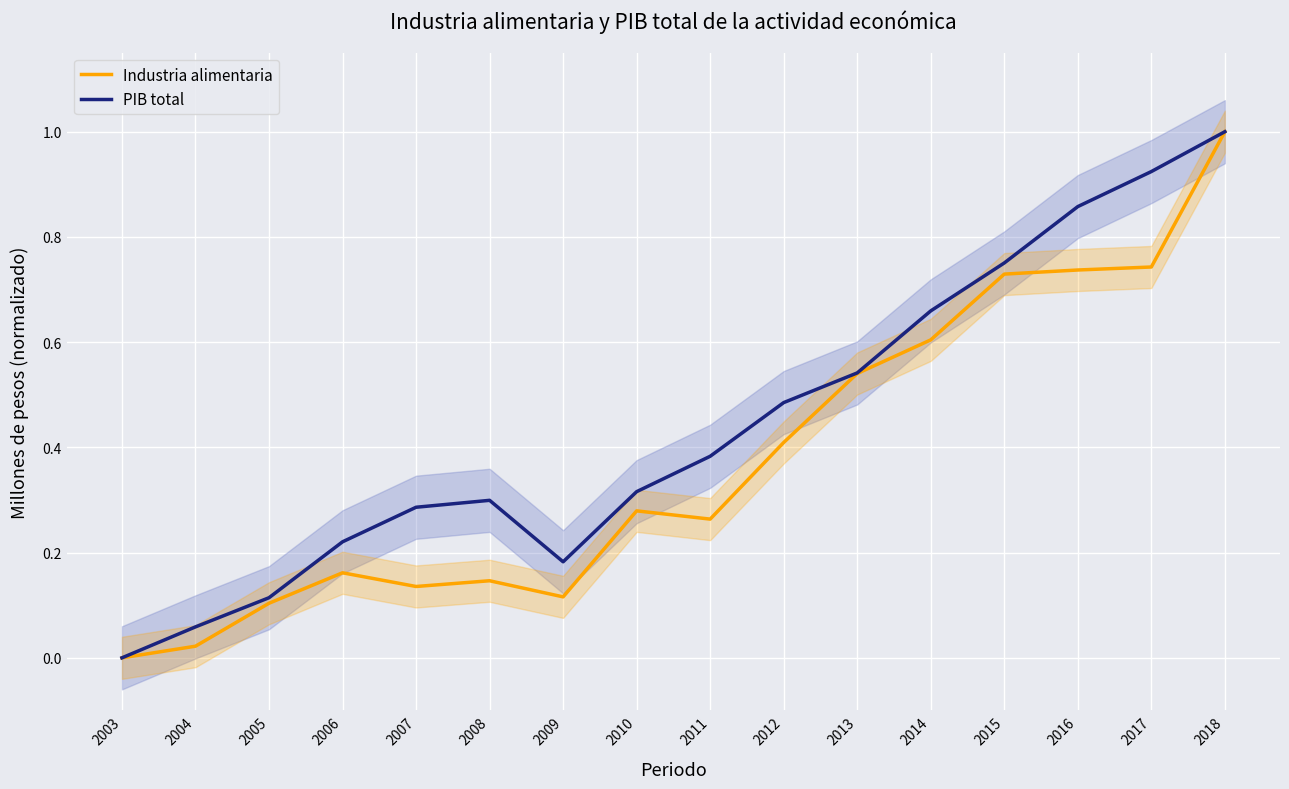

Reading left to right, extract all data points from this chart.

Industria alimentaria: 0.0	0.0	0.1	0.2	0.1	0.1	0.1	0.3	0.3	0.4	0.5	0.6	0.7	0.7	0.7	1.0
PIB total: 0.0	0.1	0.1	0.2	0.3	0.3	0.2	0.3	0.4	0.5	0.5	0.7	0.8	0.9	0.9	1.0